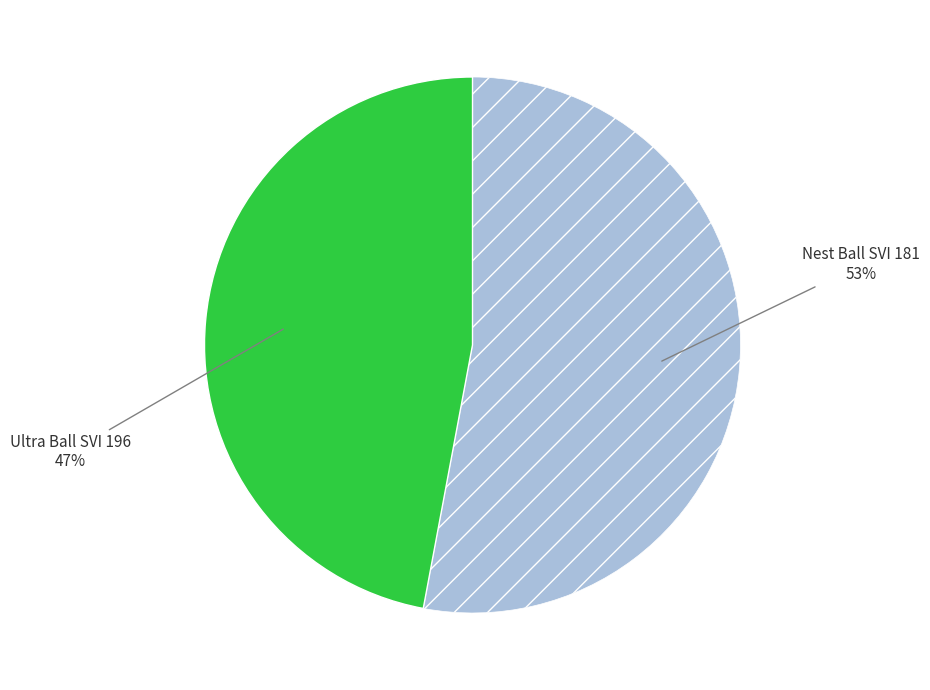

How many segments does this pie chart have?

2